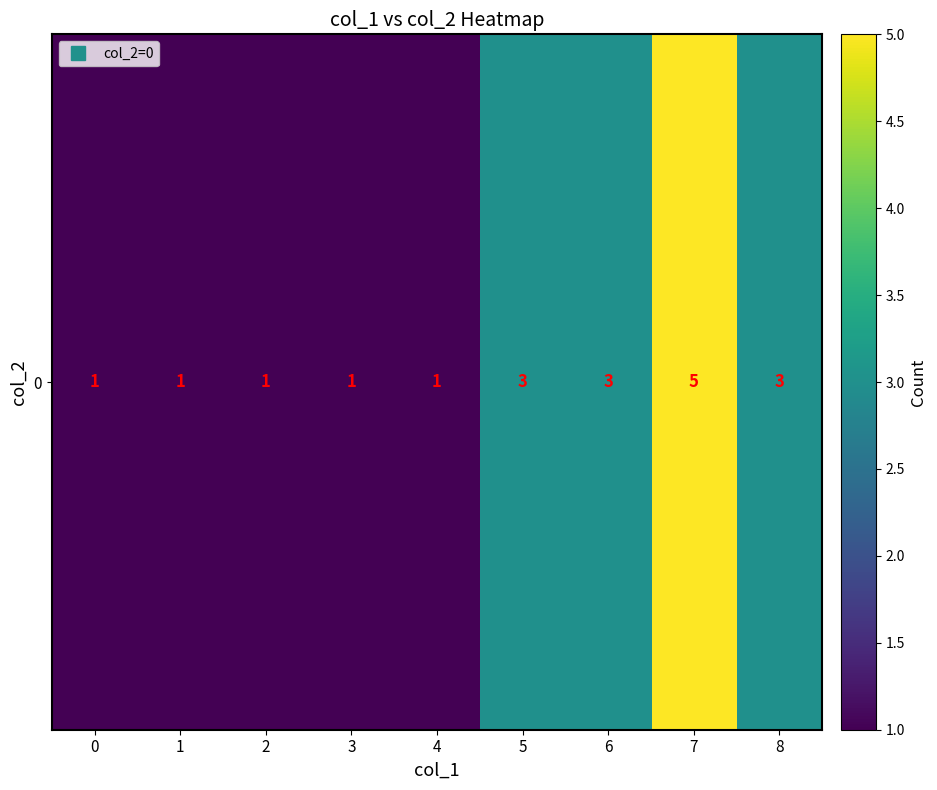

Count the number of values greater than 1.

4